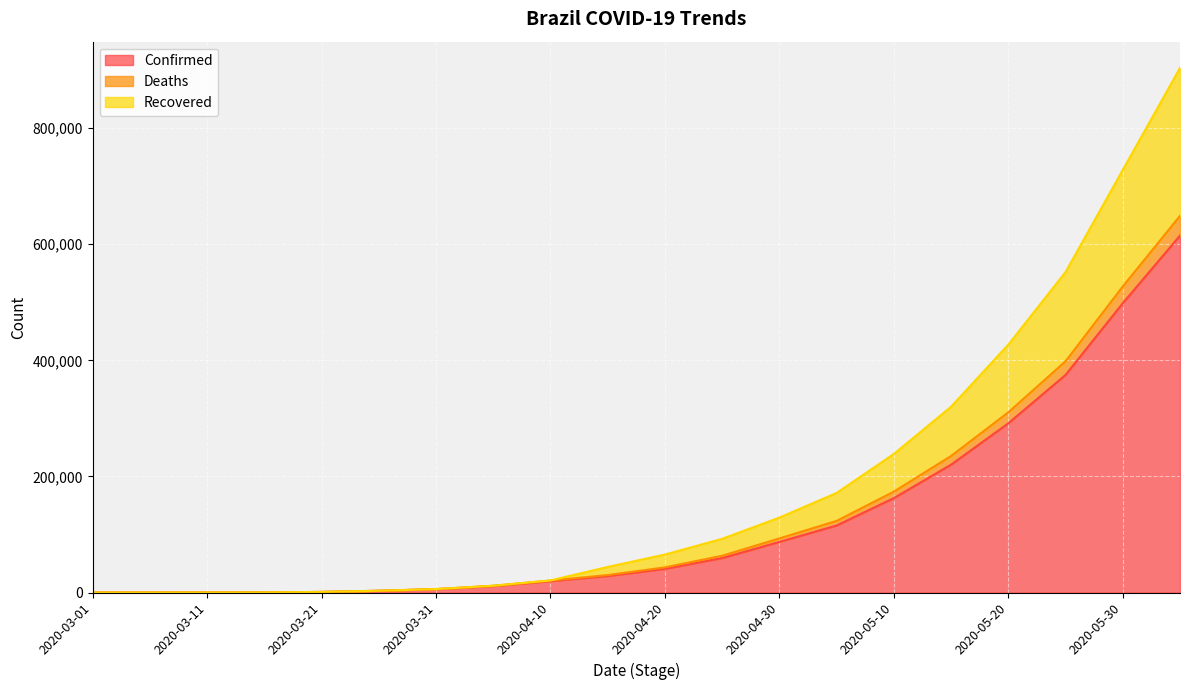

Reading left to right, what are all the values shown in this chart?

Confirmed: 2	13	38	200	1021	2985	5717	11130	19638	28320	40743	59324	87187	115455	162699	220291	291579	374898	498440	614941
Deaths: 2	13	38	200	1036	3062	5918	11616	20695	30056	43330	63381	93193	123393	173822	235253	310438	398371	527274	648962
Recovered: 2	13	38	201	1038	3068	6045	11743	20868	44082	65460	92541	129128	171614	238779	320223	427121	552204	728166	903925